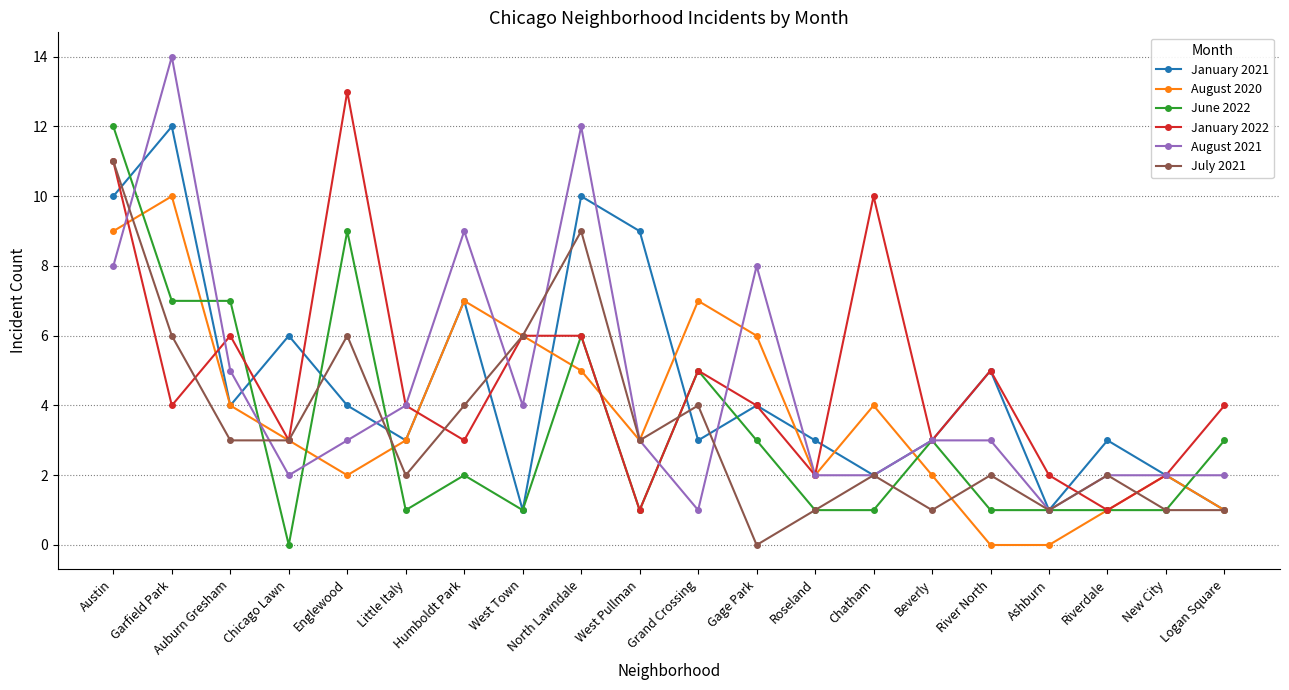

True or false: June 2022 and August 2020 cross at least once.

True